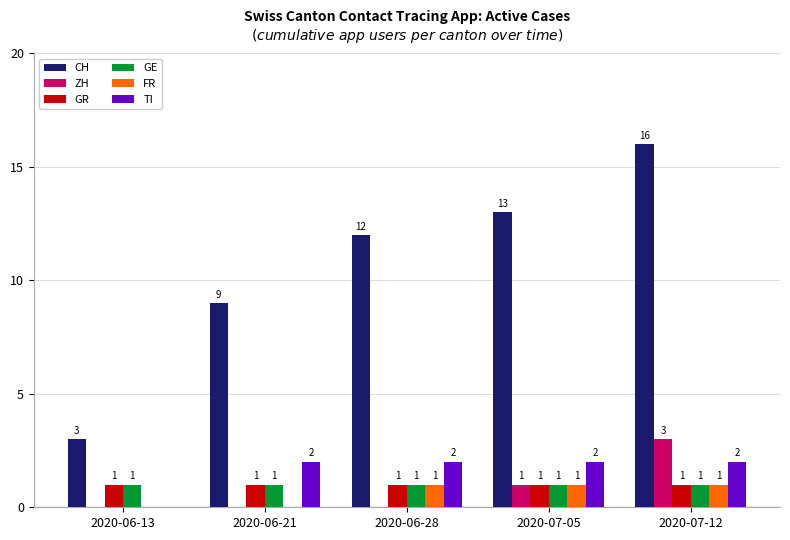

How many ZH values are between 0 and 1?

4